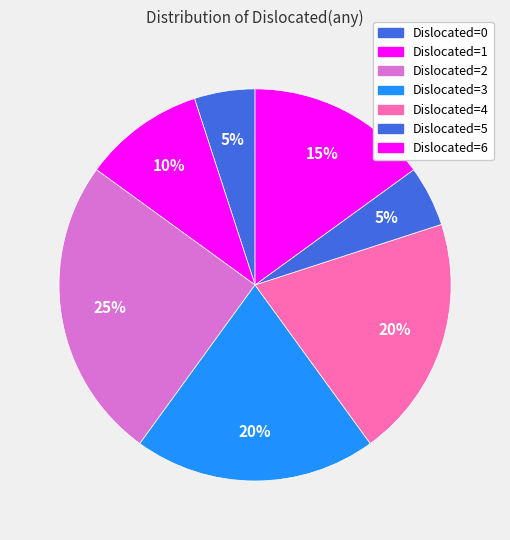

How many segments does this pie chart have?

7